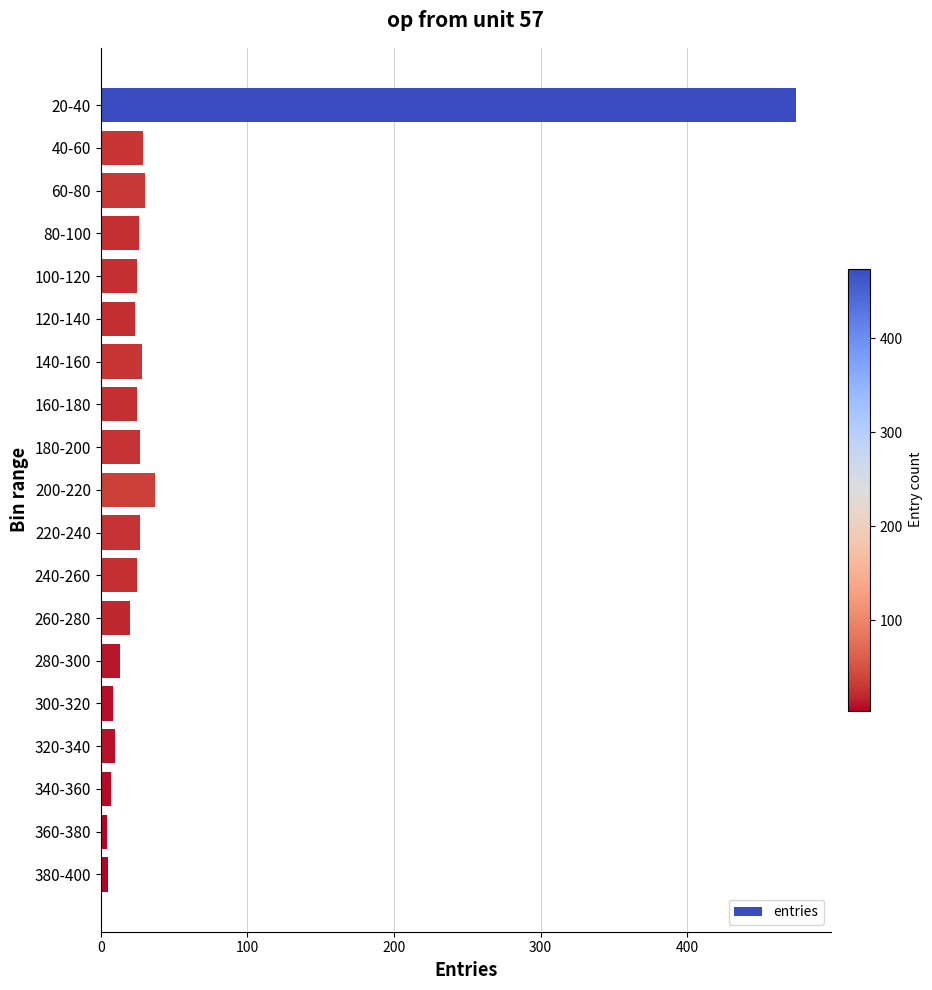

What is the label of the 13th bar from the top?

260-280